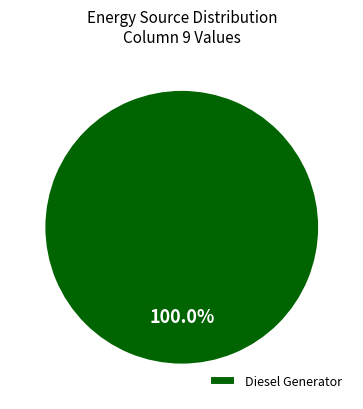

Rank the categories by value from highest to lowest.

Diesel Generator